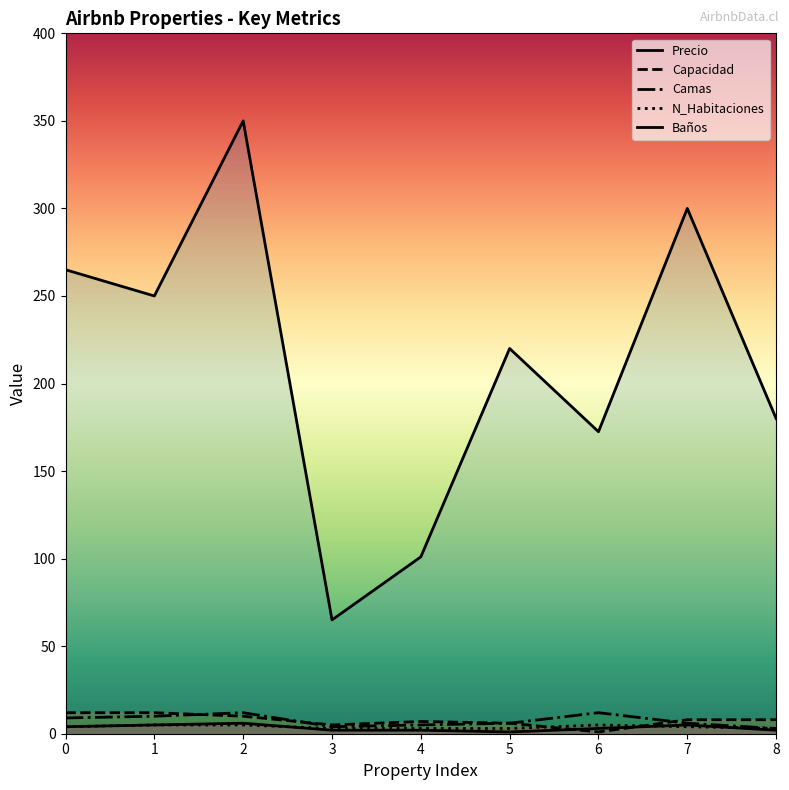

Is it true that N_Habitaciones equals 3.0 at 5?

True